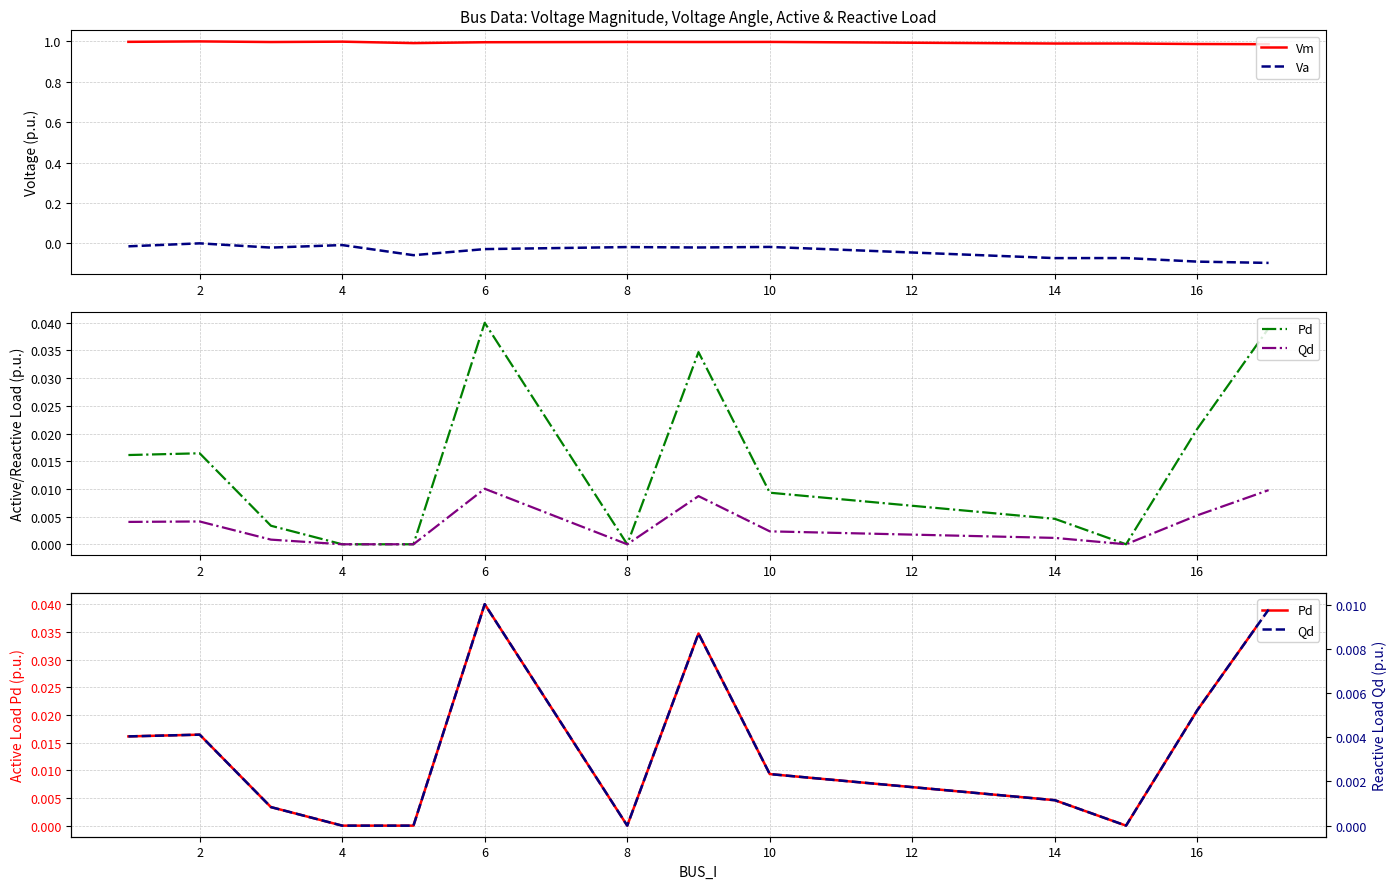

True or false: Pd has more than 0 interior local peaks.

True